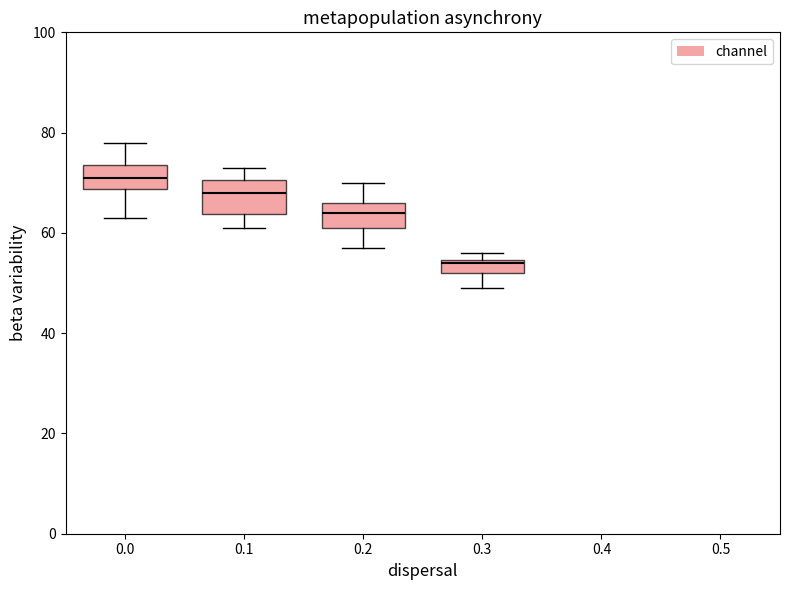

Where does the lower whisker of the box at x = 0.3 end on the y-axis? The values are not printed on the chart, so give them approximately, as read against the axis.

50